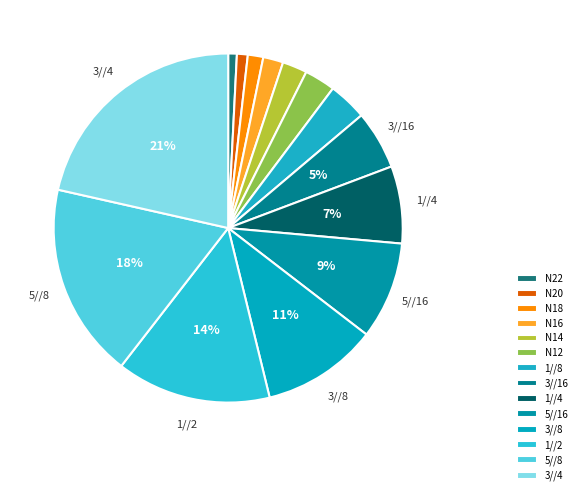

Do 1//8 and 3//16 together represent more than half of the pie?

No